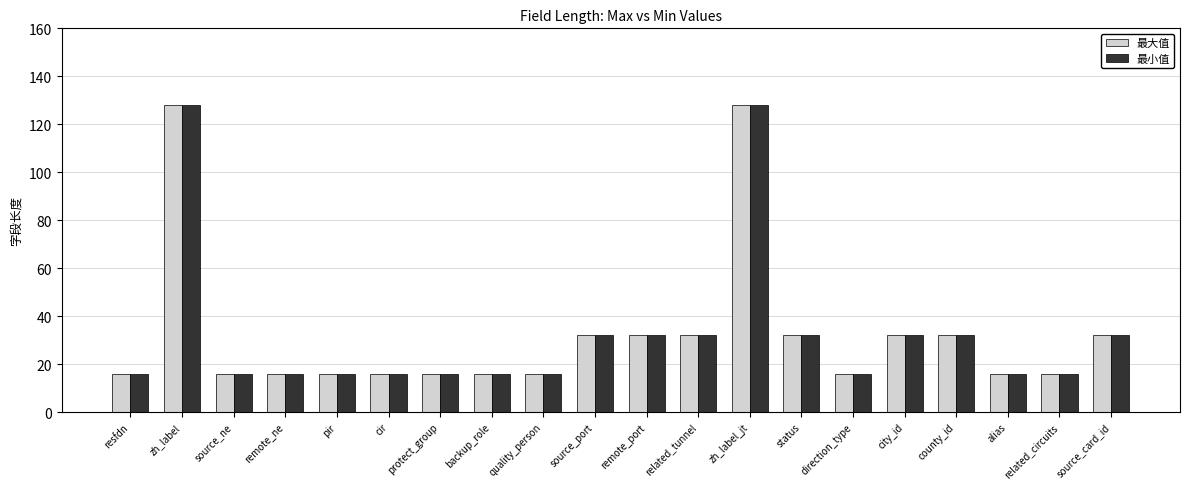

How many groups of bars are there?

20